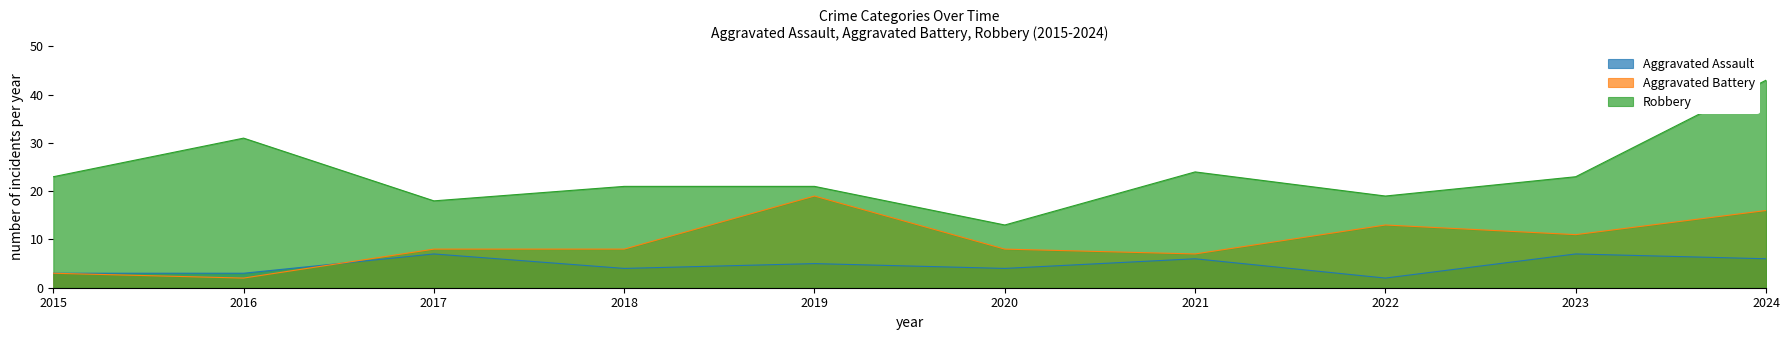

What is the maximum value for Robbery?

43